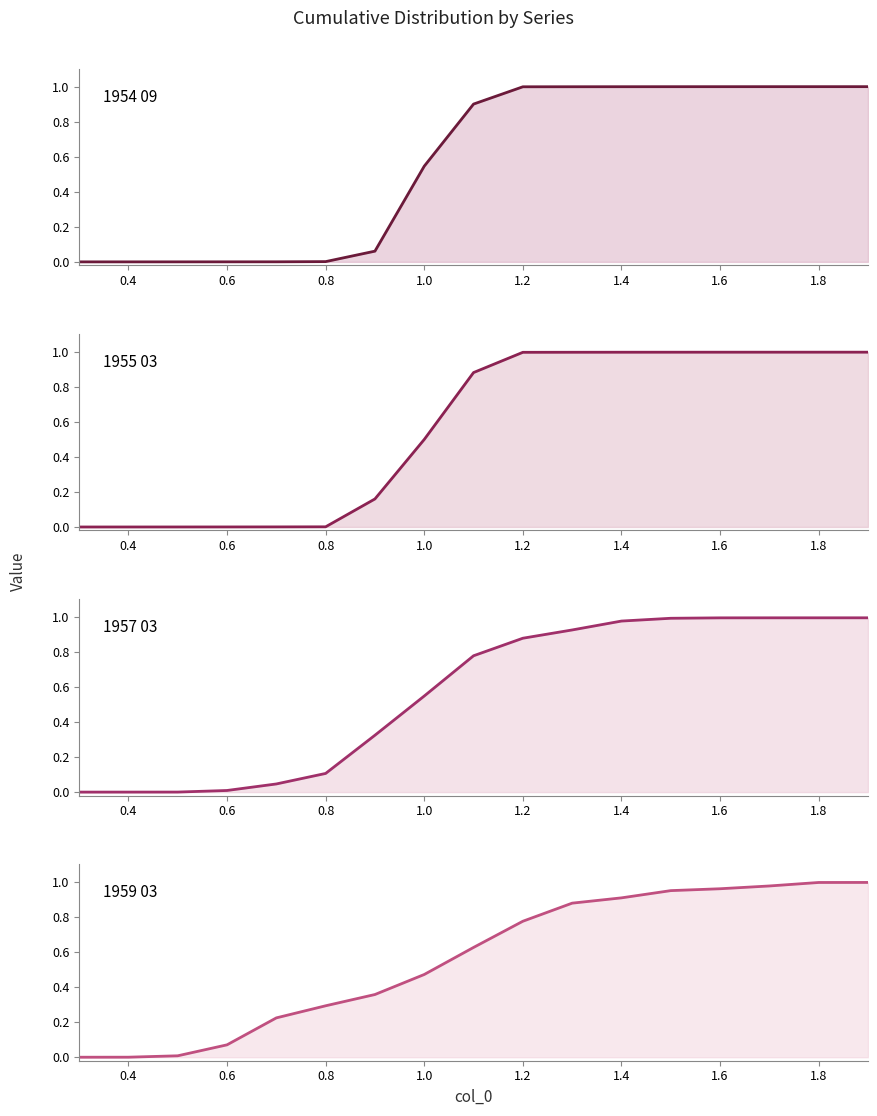

At how many categories does at least one series exceed 0?

16